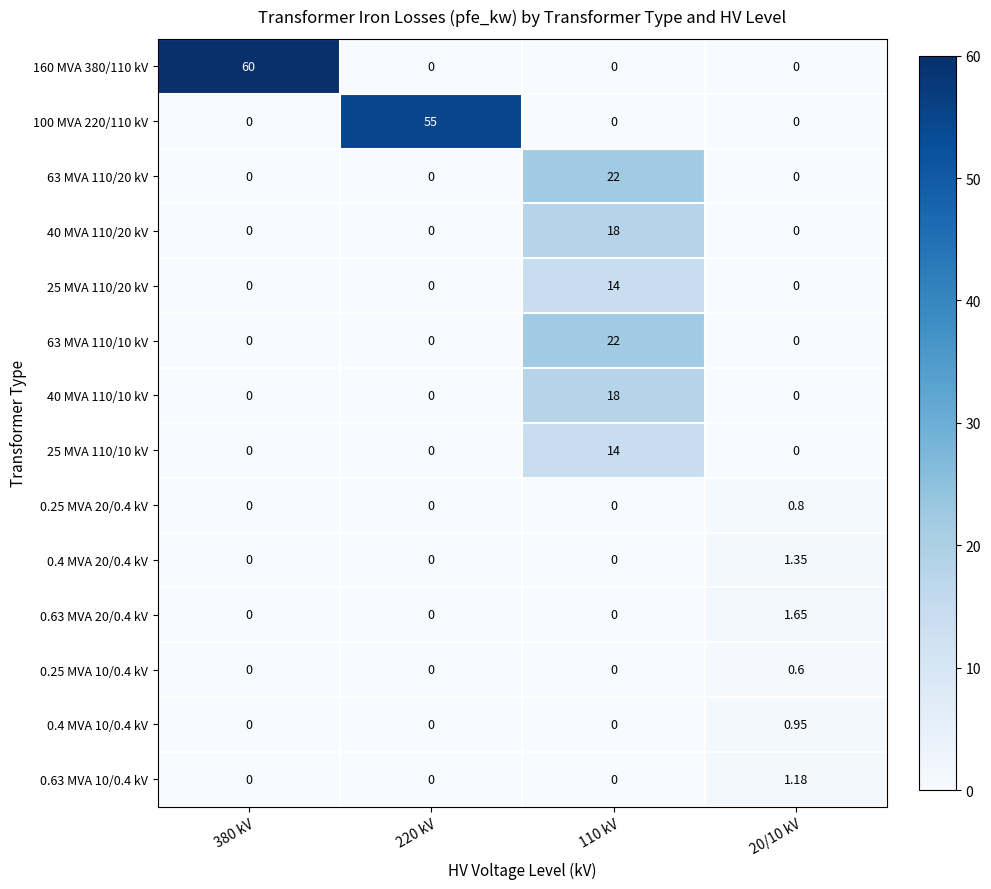

How many distinct data groups are displayed?

14